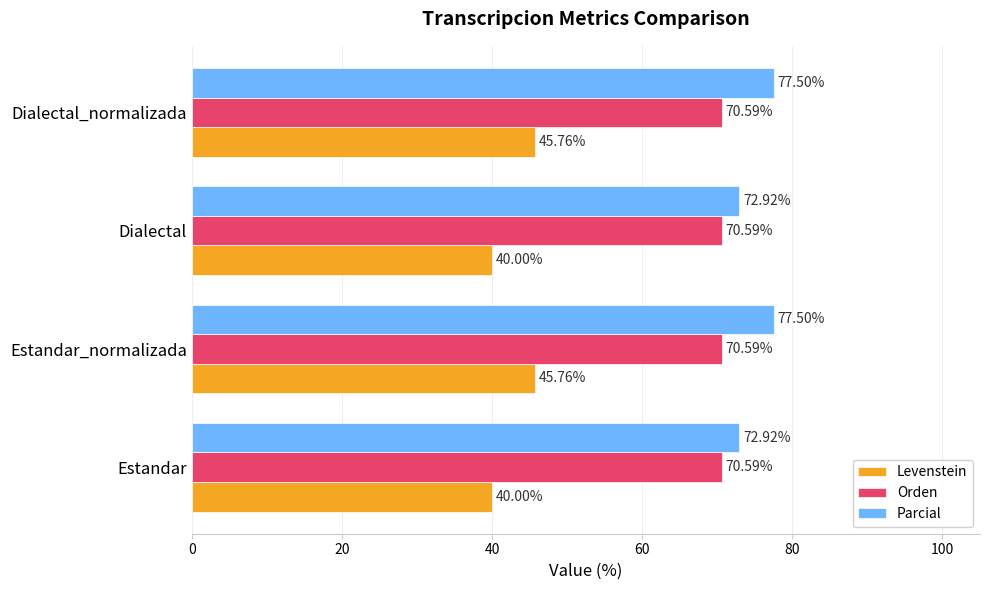

What is the total value across all series at Estandar?

183.5